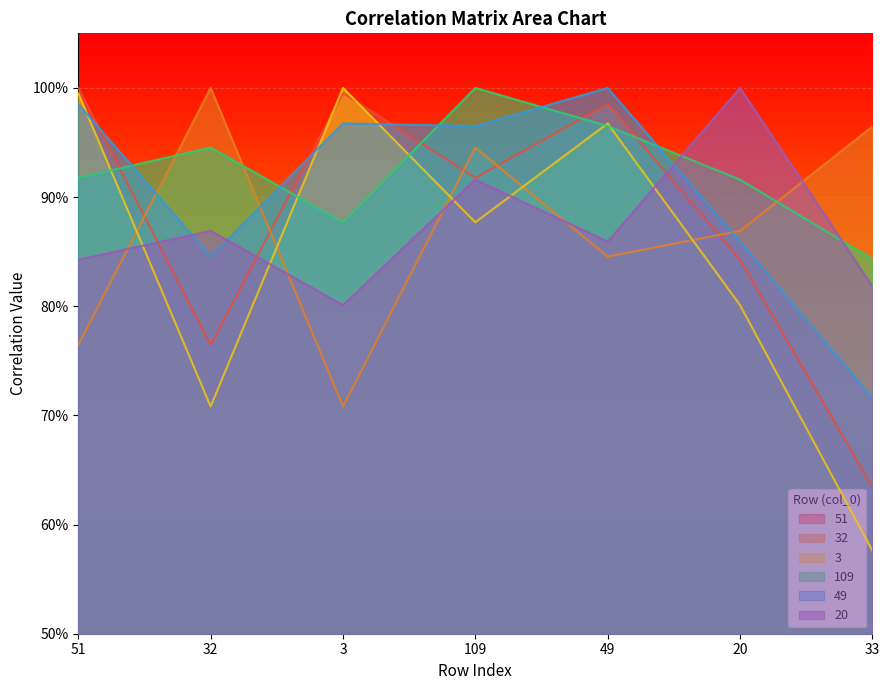

Is the value of 49 at 20 greater than the value of 32 at 33?

No